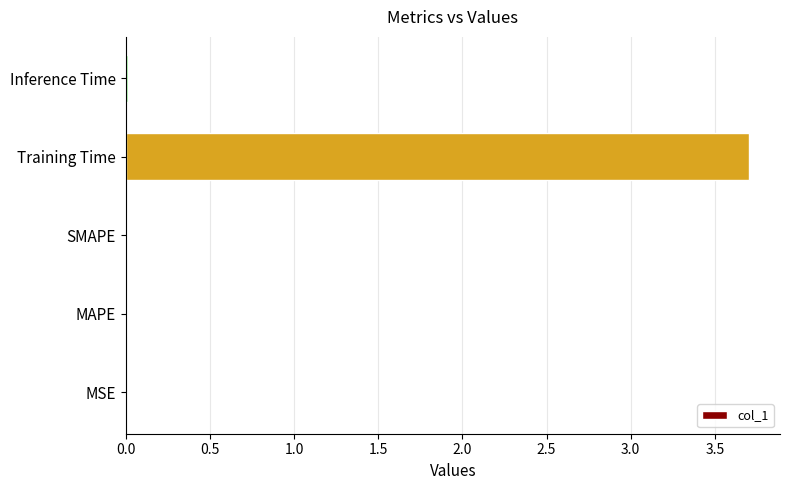

Is it true that the value at Training Time is 3.7?

True